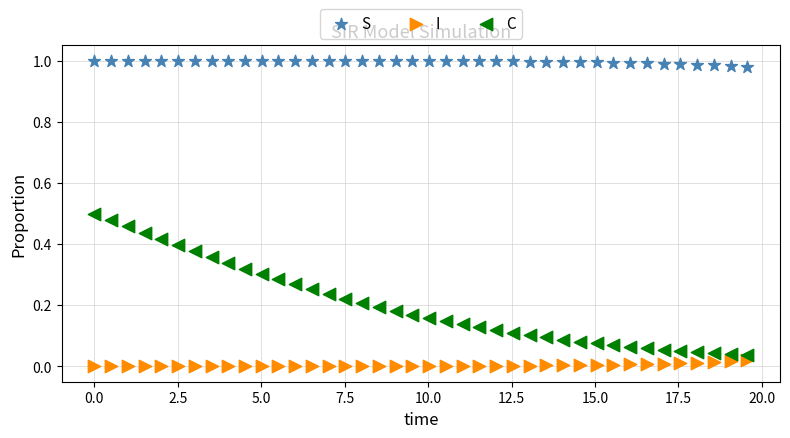

Across all data points, what is the range of X values (max minus min)?

19.6